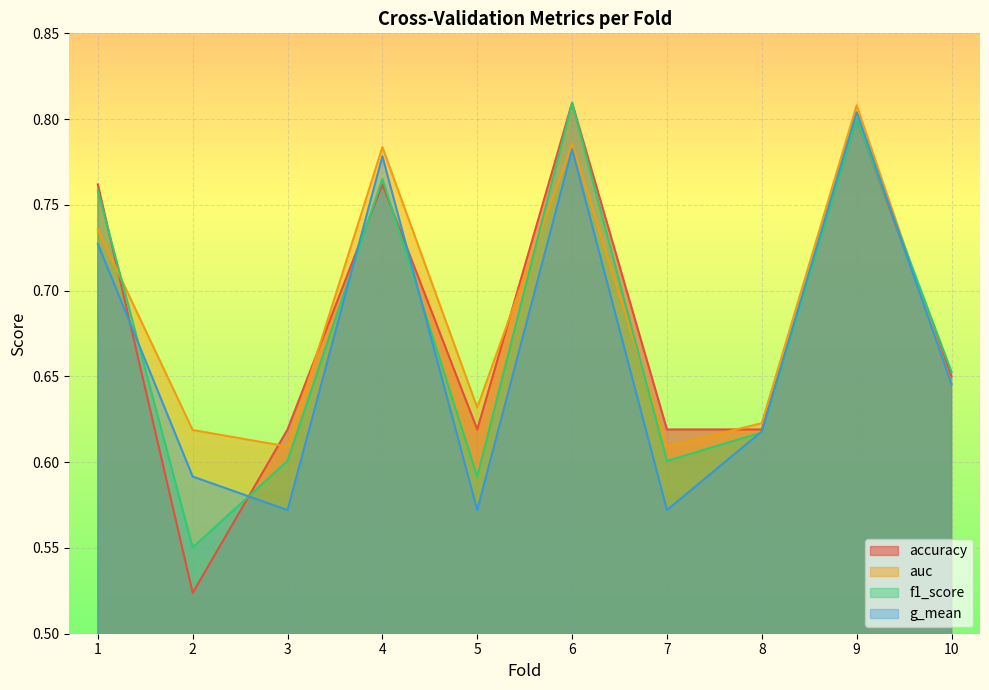

At which label does g_mean reach its minimum?

5